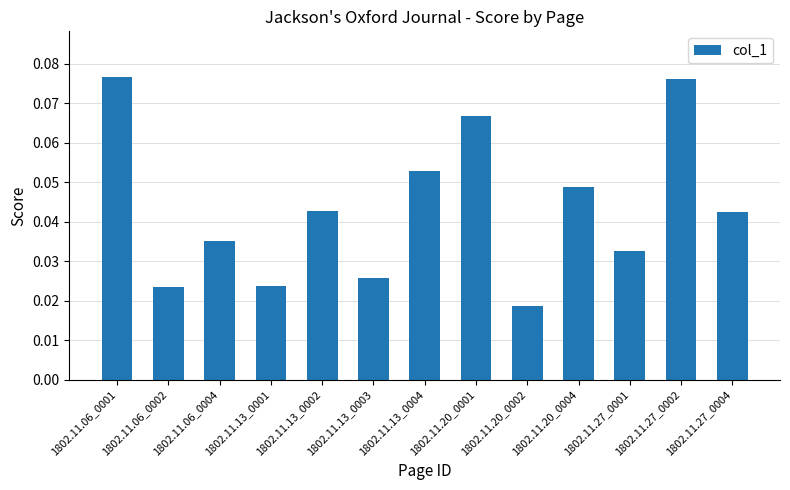

What is the label of the 7th bar from the right?

1802.11.13_0004